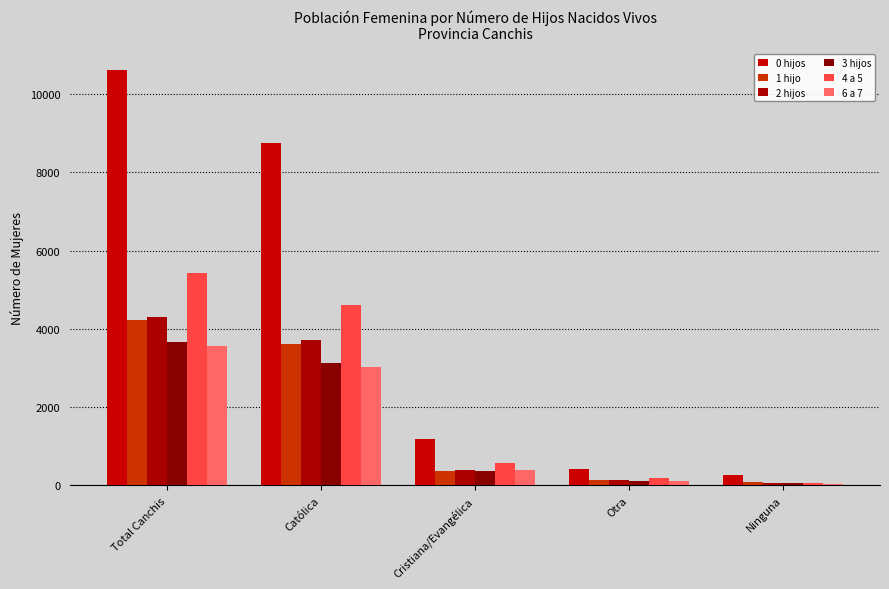

Reading right to left, what are all the values shown in this chart?

0 hijos: Ninguna=260	Otra=415	Cristiana/Evangélica=1185	Católica=8763	Total Canchis=10623
1 hijo: Ninguna=80	Otra=144	Cristiana/Evangélica=380	Católica=3612	Total Canchis=4216
2 hijos: Ninguna=61	Otra=131	Cristiana/Evangélica=390	Católica=3729	Total Canchis=4311
3 hijos: Ninguna=60	Otra=117	Cristiana/Evangélica=367	Católica=3128	Total Canchis=3672
4 a 5: Ninguna=49	Otra=200	Cristiana/Evangélica=582	Católica=4599	Total Canchis=5430
6 a 7: Ninguna=37	Otra=122	Cristiana/Evangélica=387	Católica=3023	Total Canchis=3569